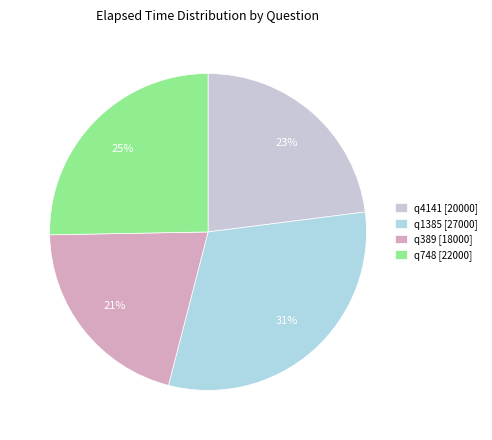

True or false: q1385 accounts for 31% of the total.

True